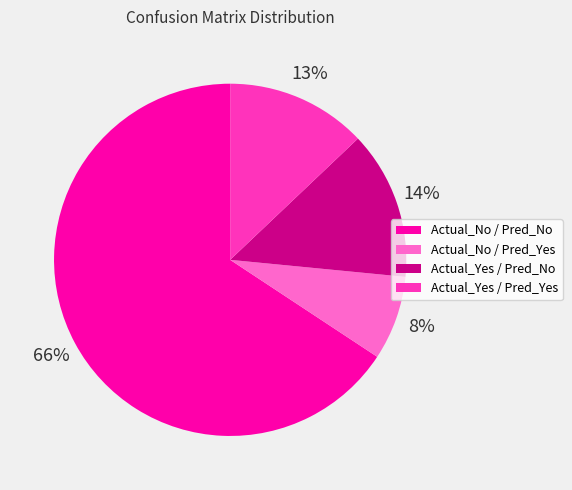

Between Actual_No / Pred_Yes and Actual_No / Pred_No, which is larger?

Actual_No / Pred_No